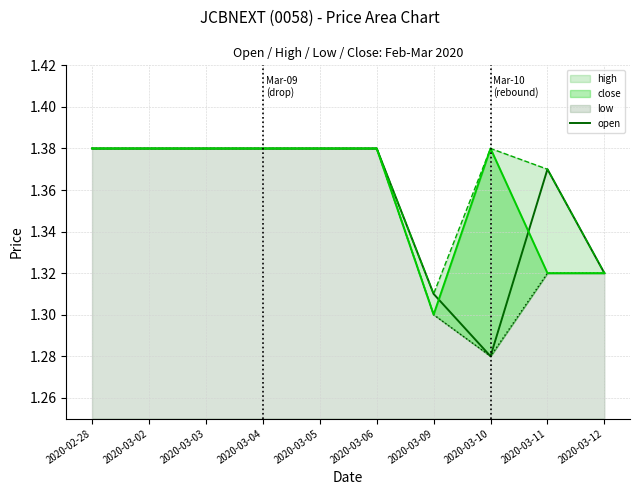

Approximately how many times larger is the value at 2020-03-05 compared to 2020-03-04?

1.0